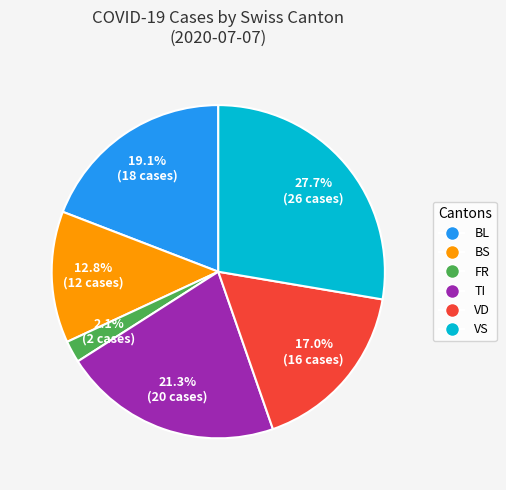

Which has a higher value, BL or VD?

BL